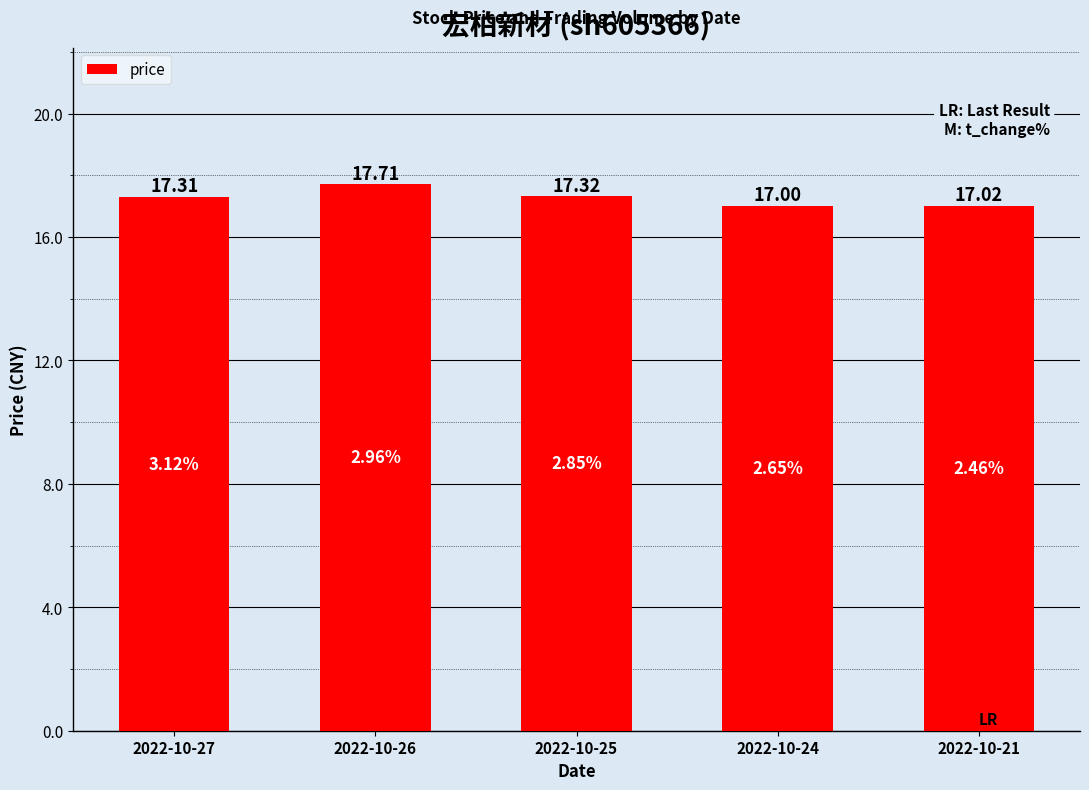

What is the sum of the values at 2022-10-21 and 2022-10-26?

34.7